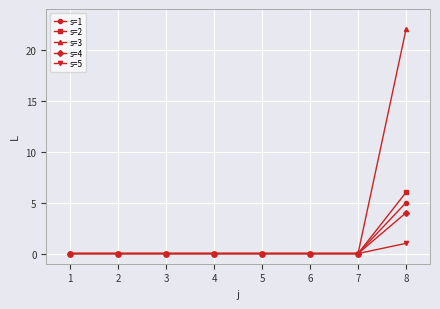

List the series in order of their peak value, lowest first.

s=5, s=4, s=1, s=2, s=3